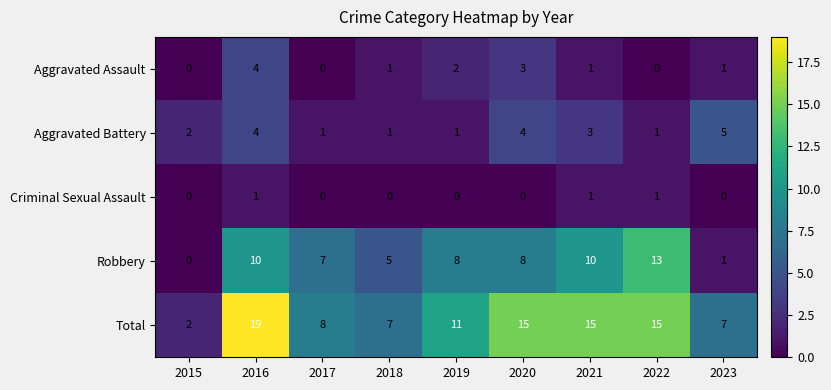

Where does the Aggravated Assault series first go above 1?

2016